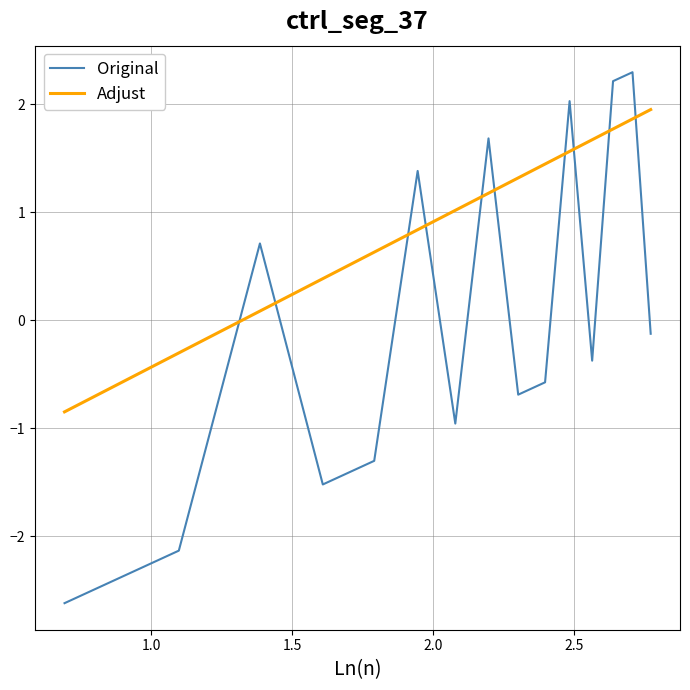

What is the lowest value of the Original series?

-2.6